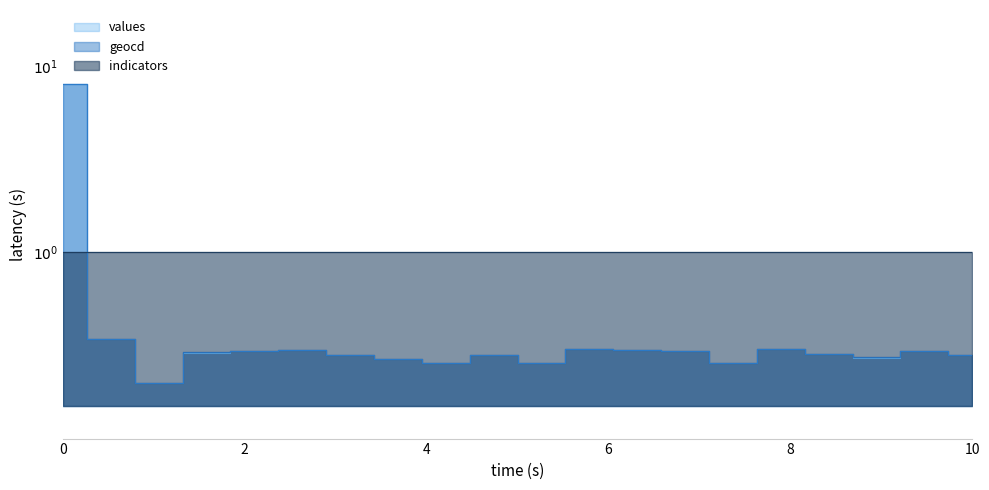

True or false: geocd and values intersect in this chart.

False